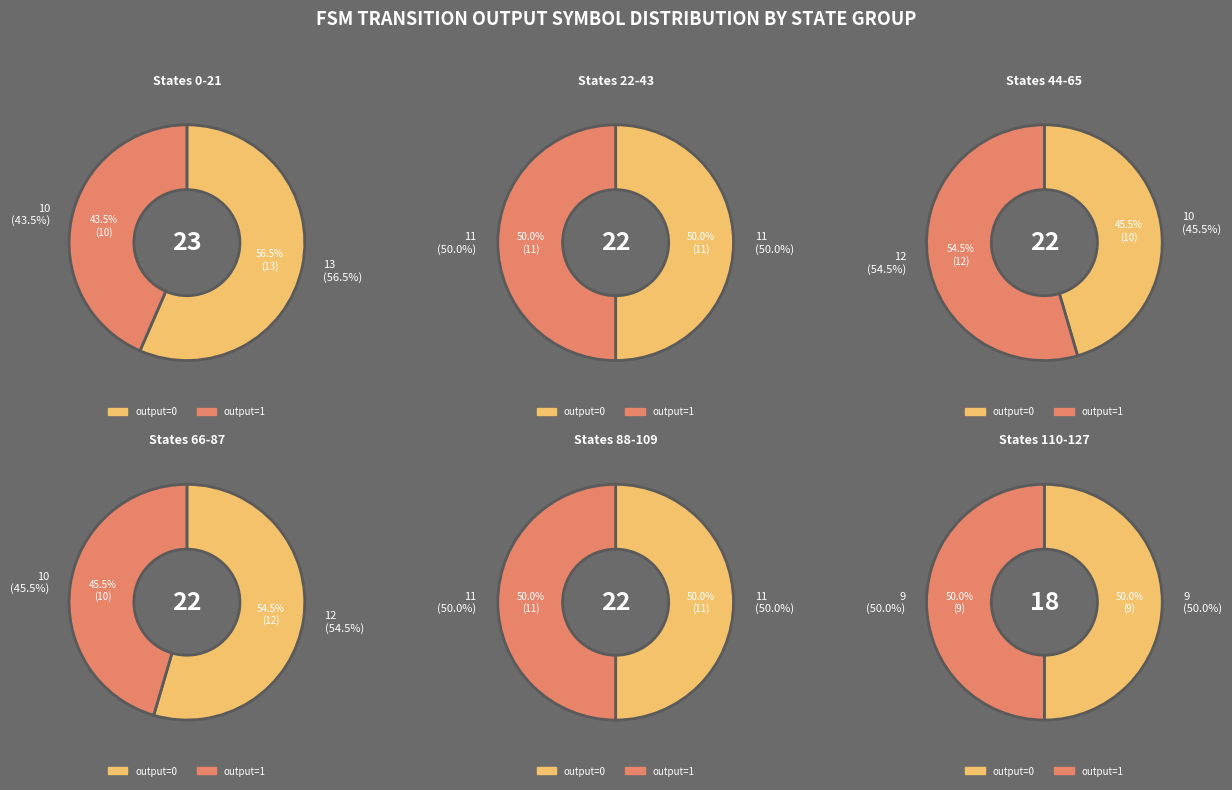

Between 4 and output_0, which is larger?

4